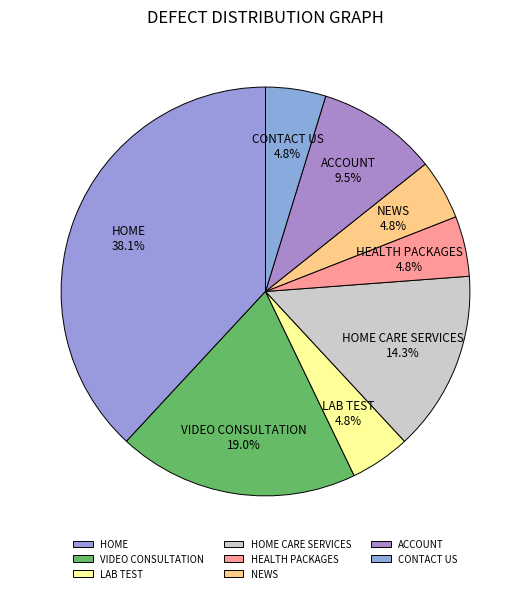

To the nearest percent, what is the average slice percentage?

12%